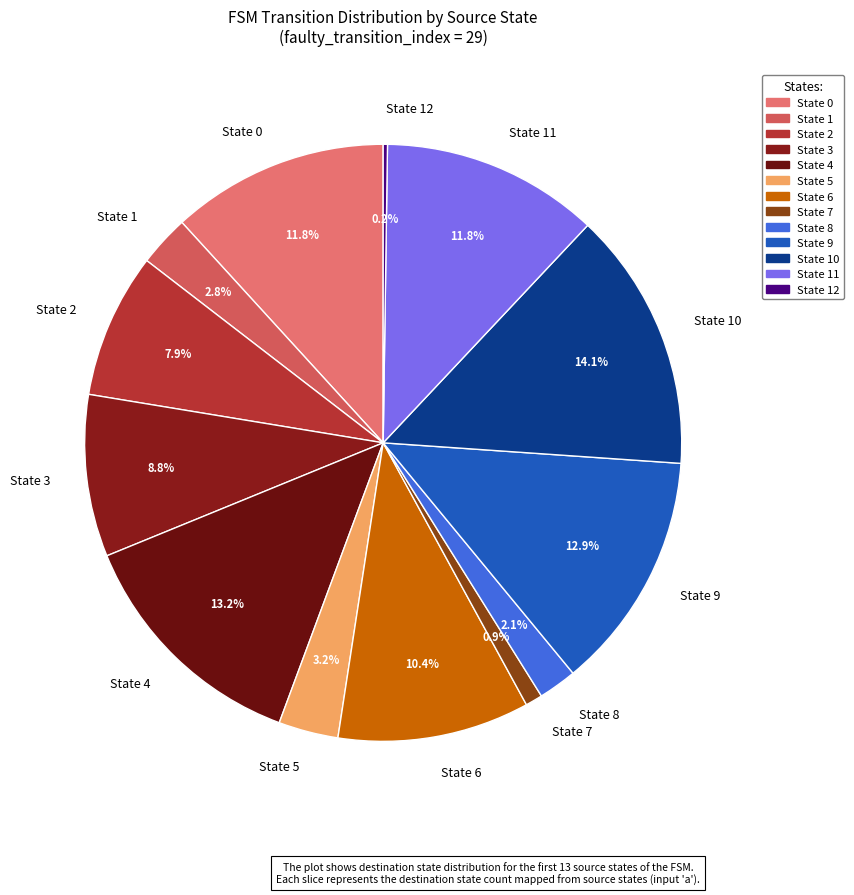

Is there a majority slice in this chart?

No